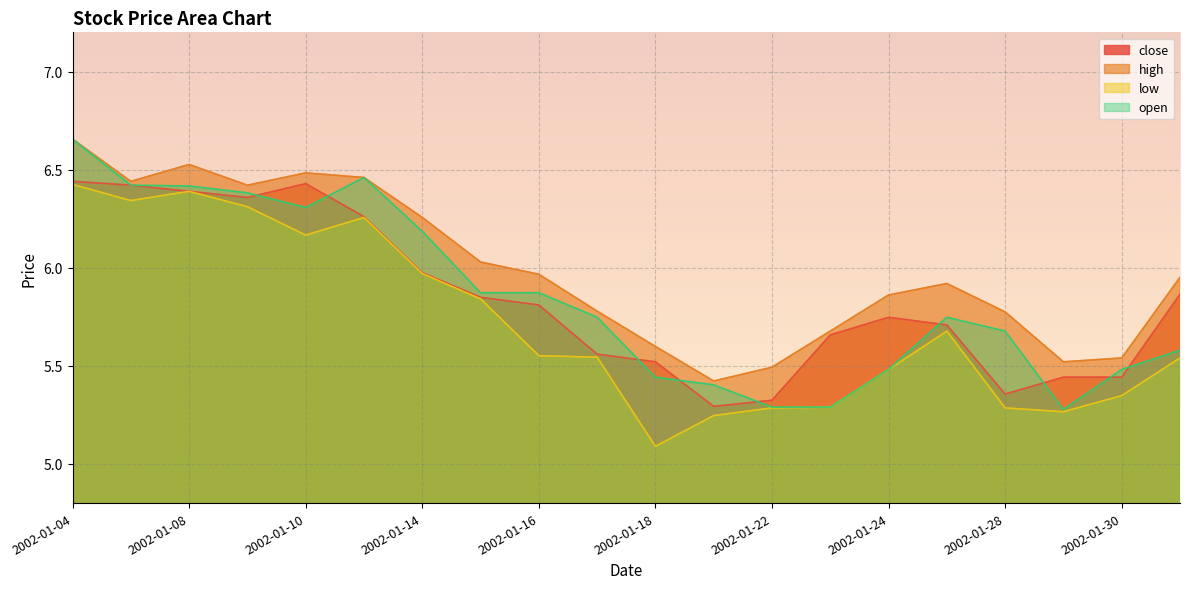

How many categories are shown in the chart?

20